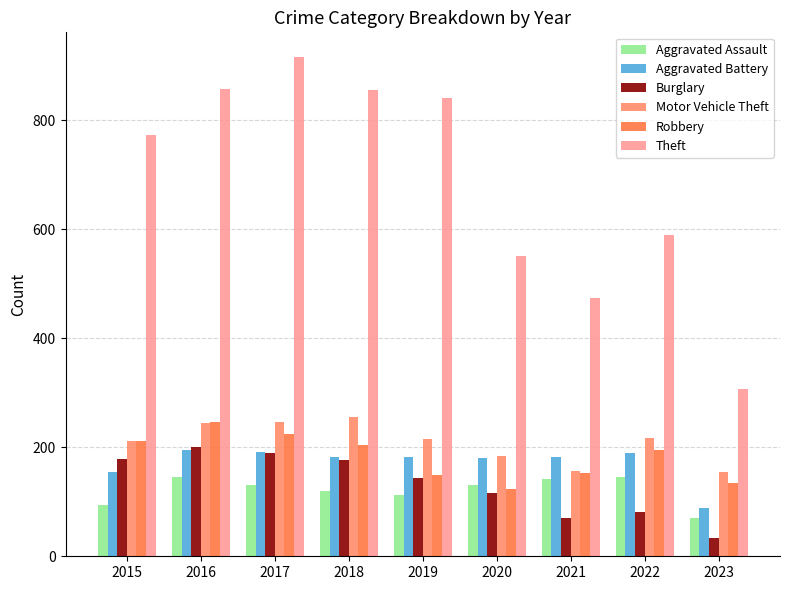

Which series has the largest total across all categories?

Theft